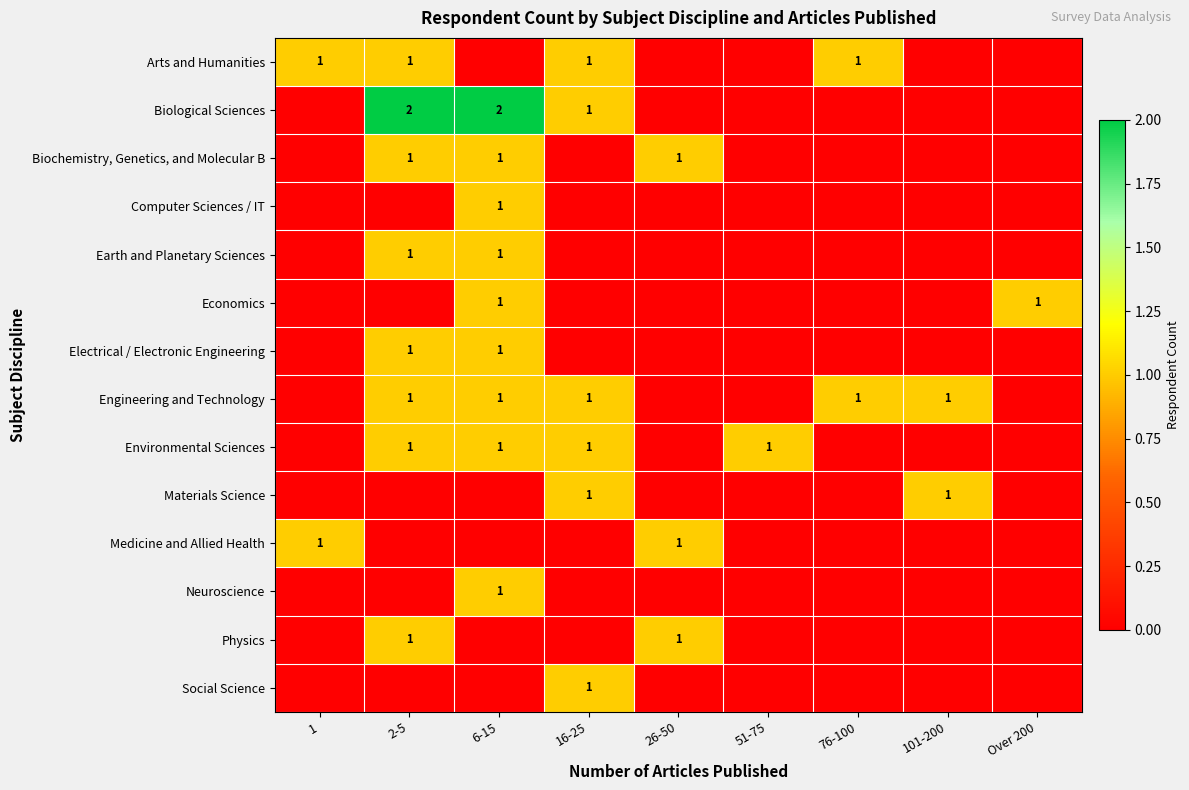

True or false: Biochemistry, Genetics, and Molecular B has a value of 1 at 26-50.

True